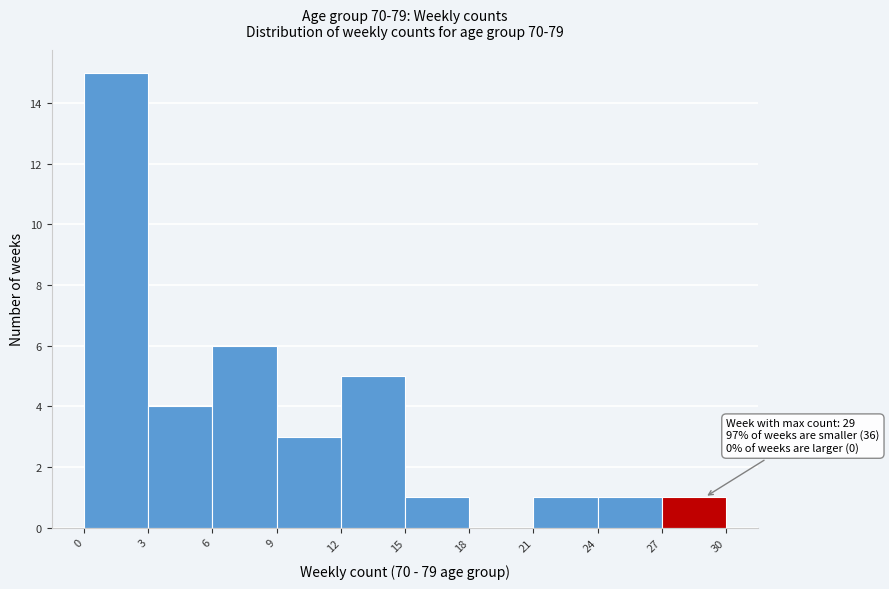

Over which range of the x-axis is the bar tallest?

0 to 3